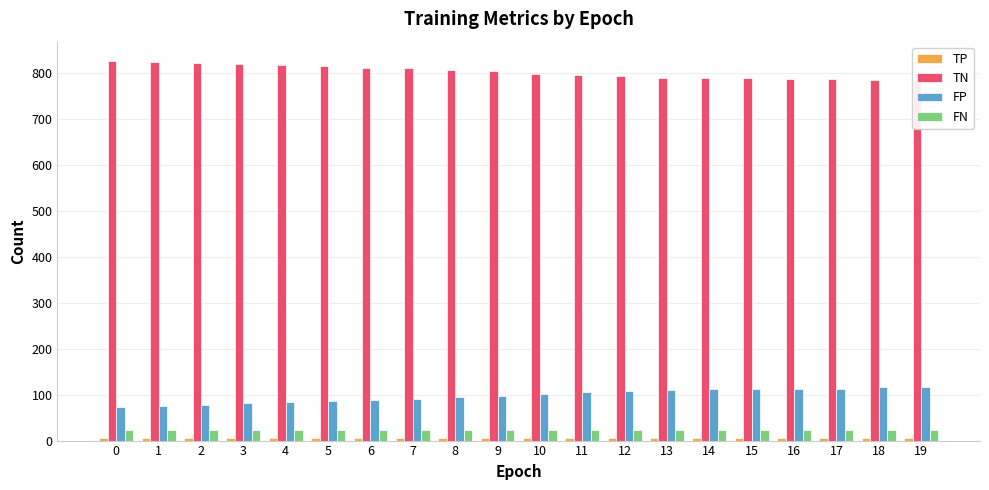

What is the difference between the highest and lowest values at 5?

809